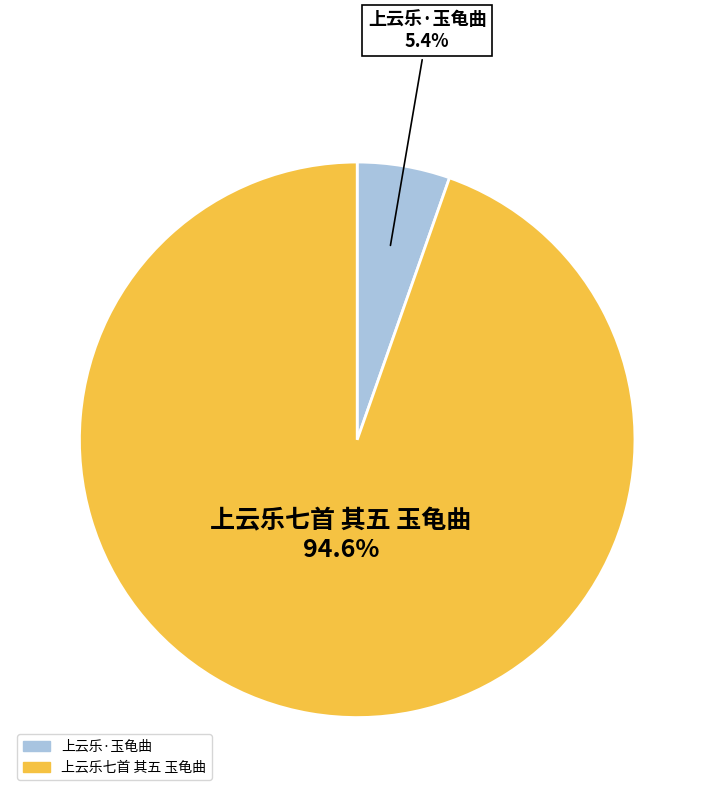

What is the smallest slice in the pie chart?

上云乐·玉龟曲